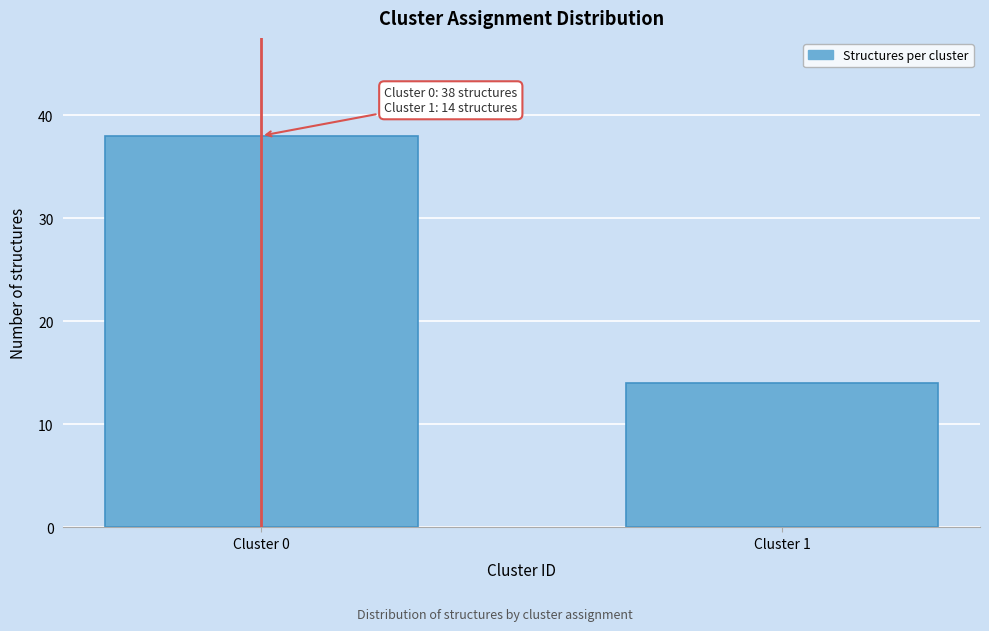

Reading right to left, list all the values displayed in this chart.

14	38